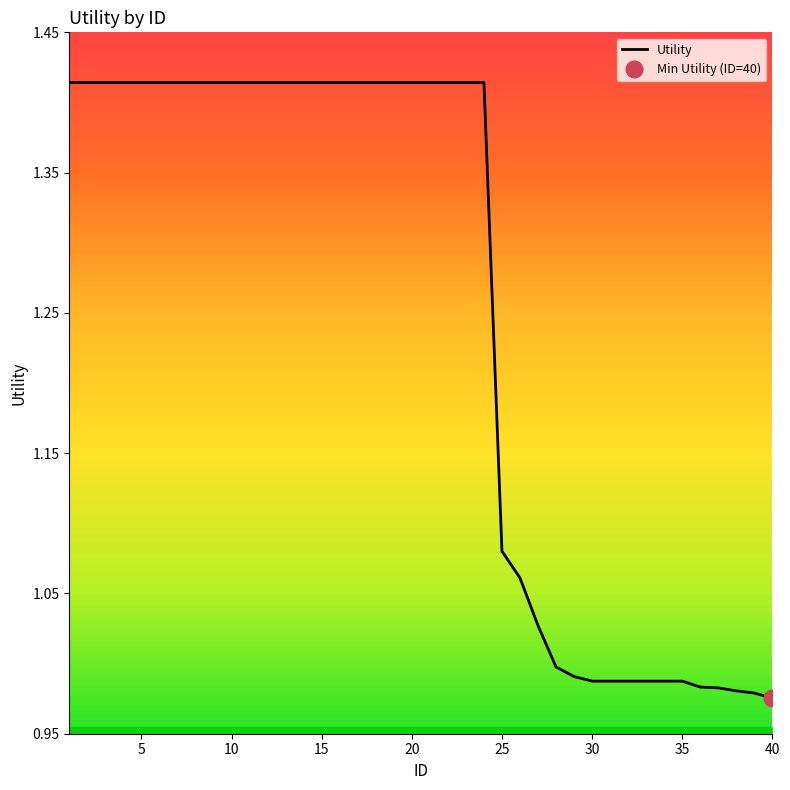

Is it true that the value at 40 is 1.4?

False